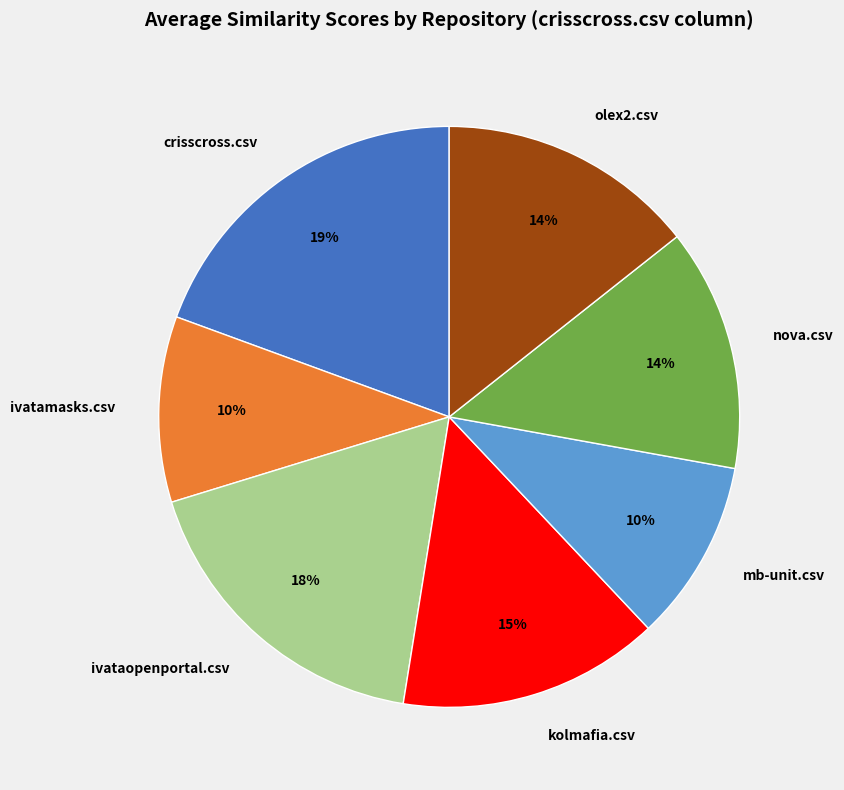

What percentage is the nova.csv slice, to the nearest percent?

14%